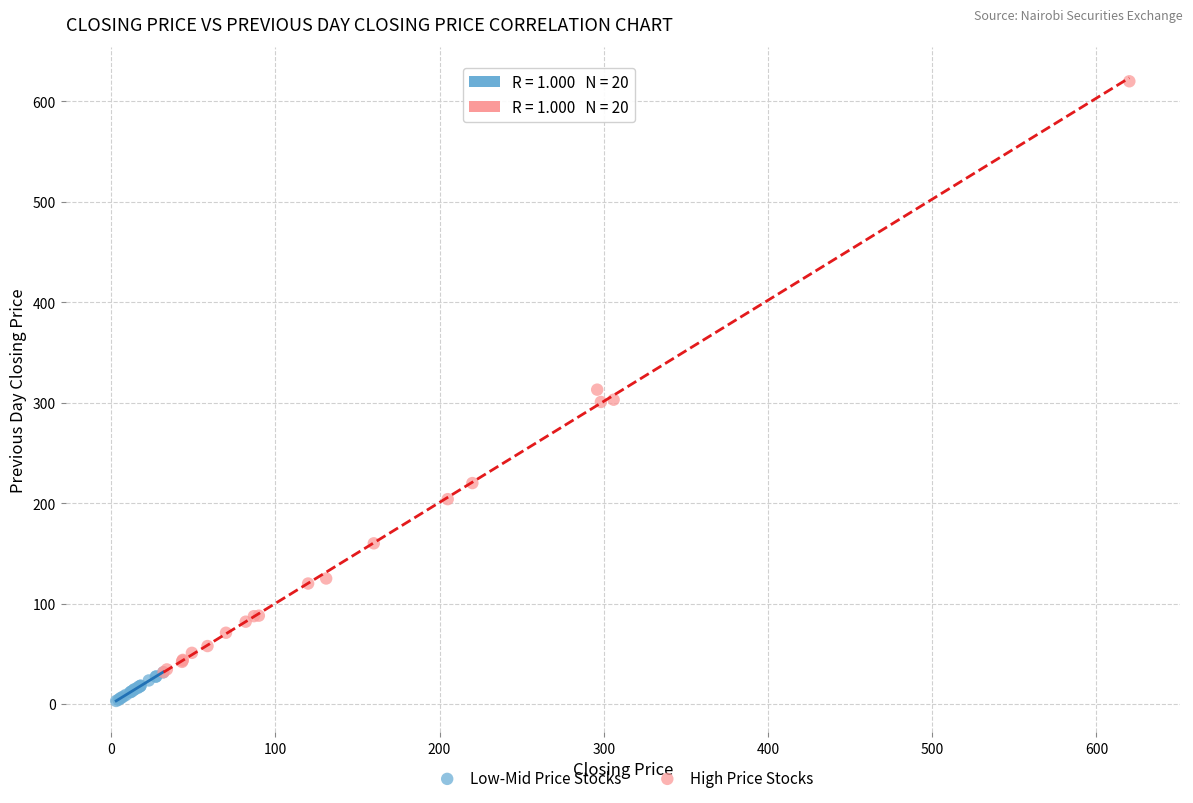

Which series contains the highest Y value?

High Price Stocks